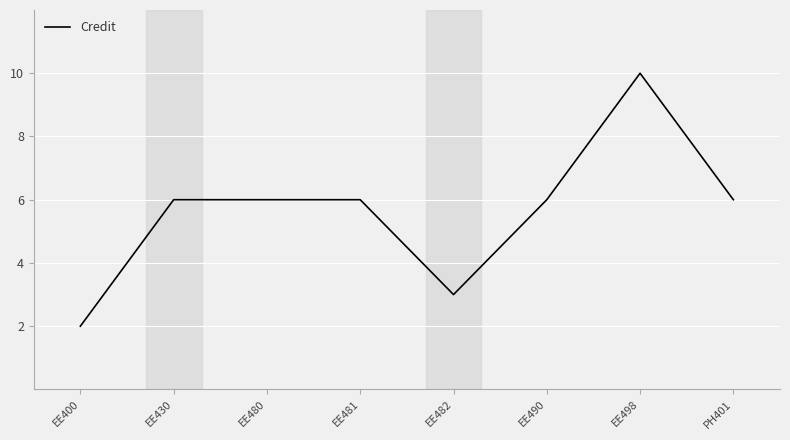

The value at EE481 is 11. True or false?

False